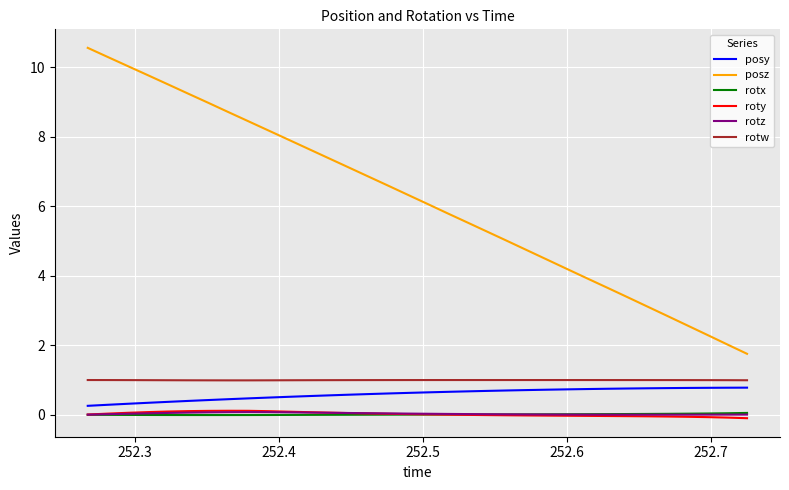

What are all the series names shown in the legend?

posy, posz, rotx, roty, rotz, rotw